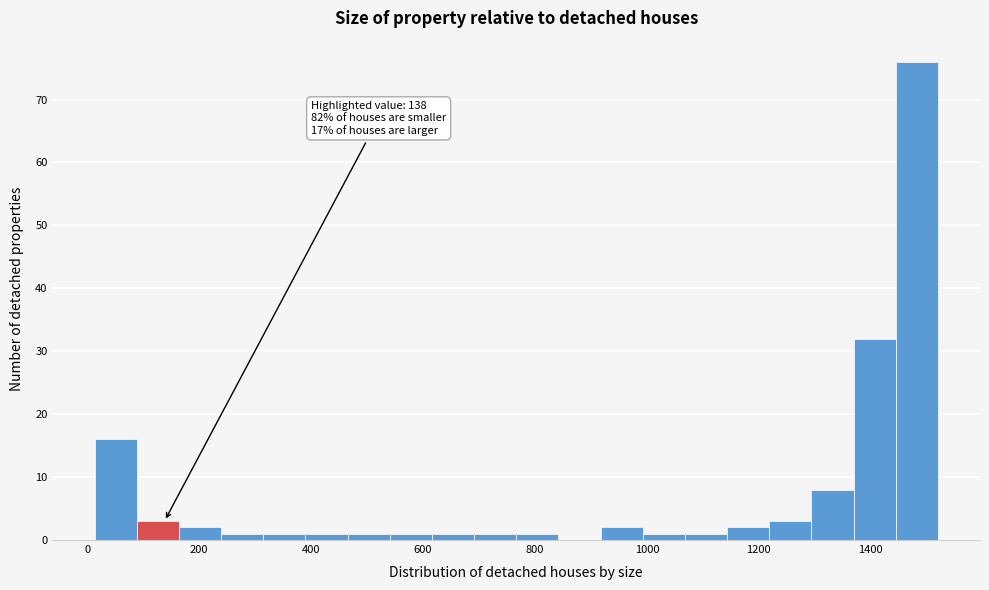

Read against the x-axis, roughly where is the centre of the tallest bar?

1480